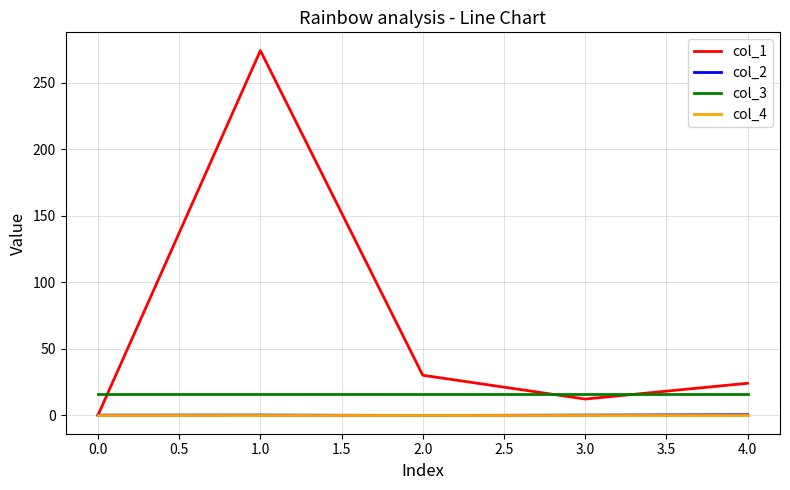

Is the value of col_3 at 1.0 greater than the value of col_1 at 0.0?

Yes